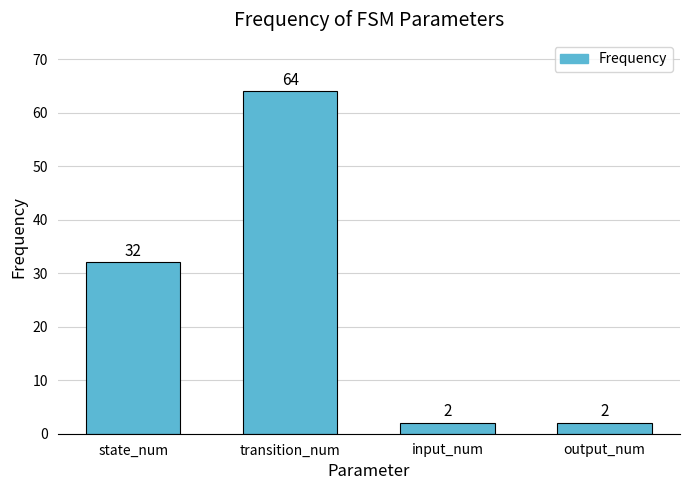

Approximately how many times larger is the value at transition_num compared to state_num?

2.0